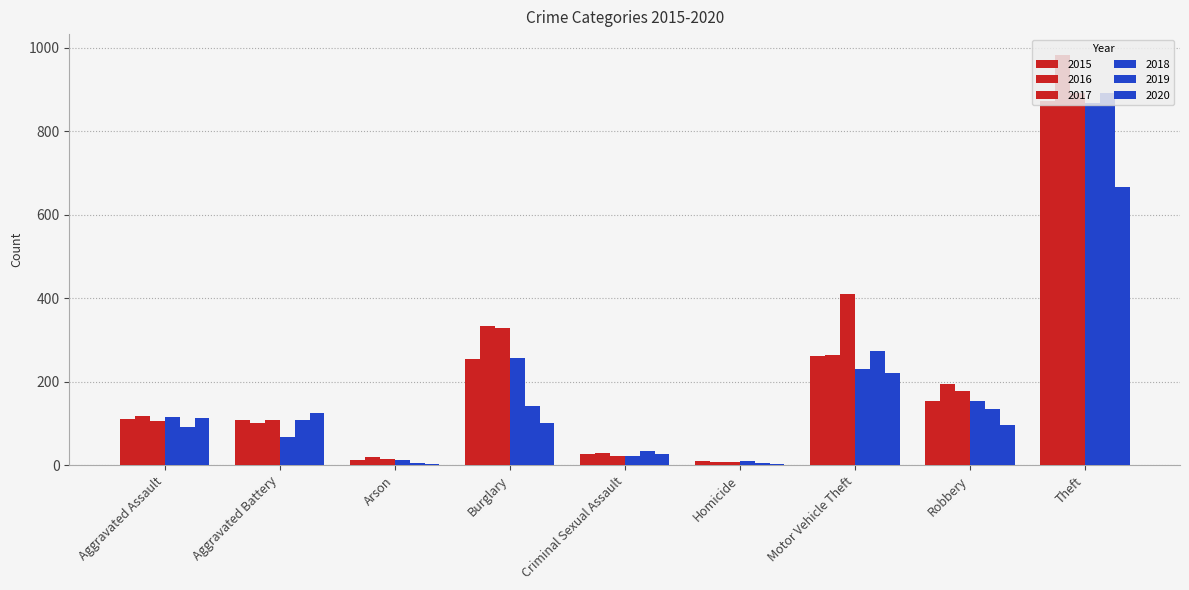

How many distinct data groups are displayed?

6